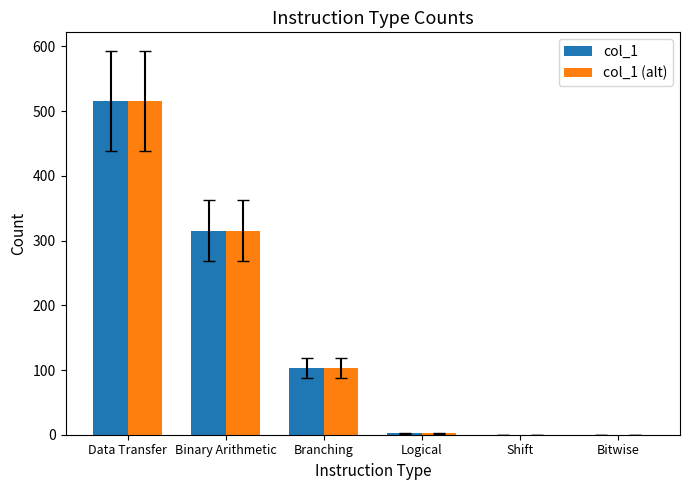

Is it true that col_1 equals 851 at Data Transfer?

False